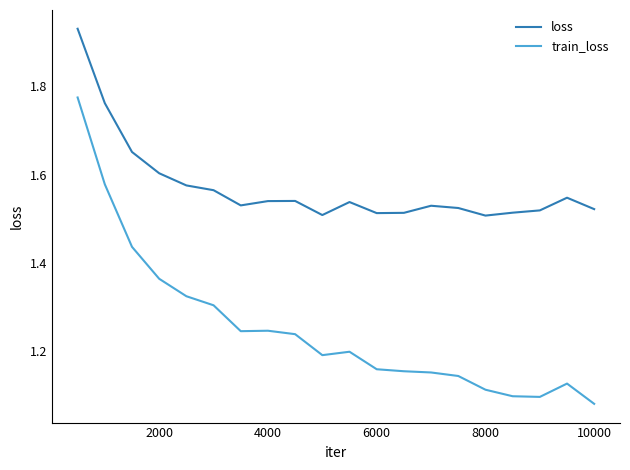

True or false: train_loss and loss cross at least once.

False